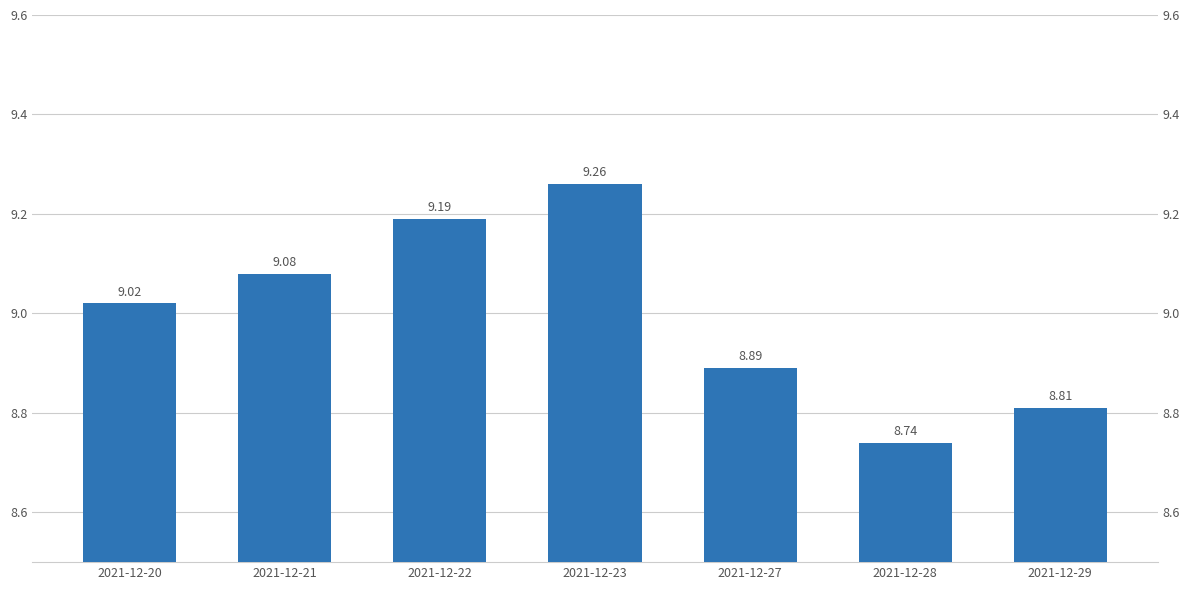

Count the number of data series in this chart.

1